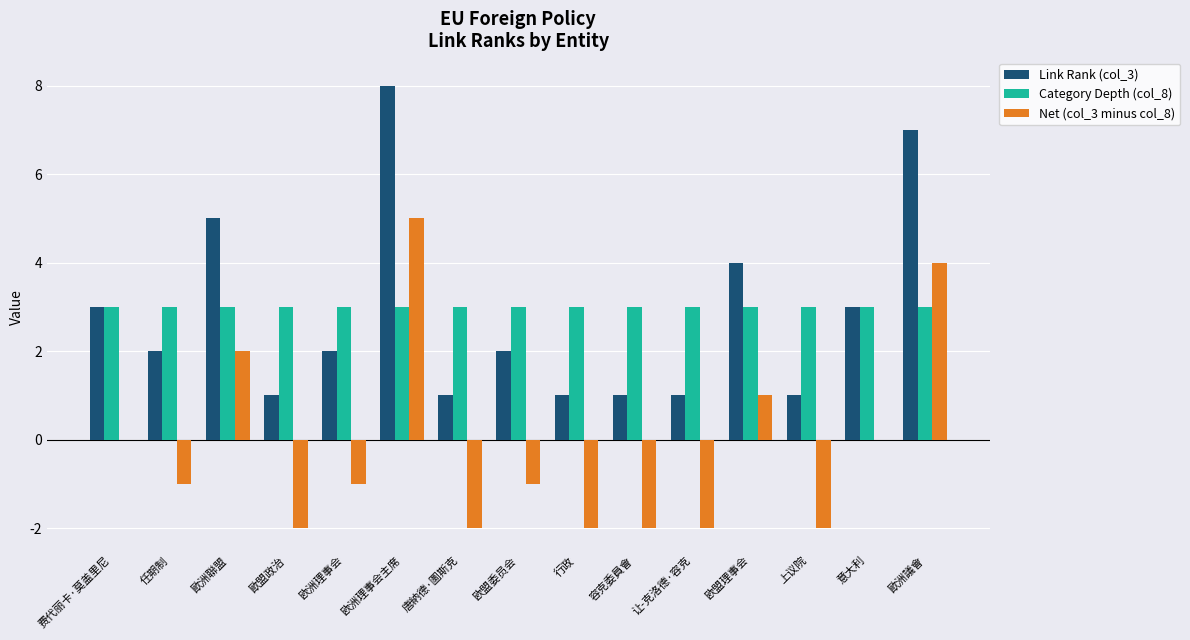

Are the bars horizontal?

No